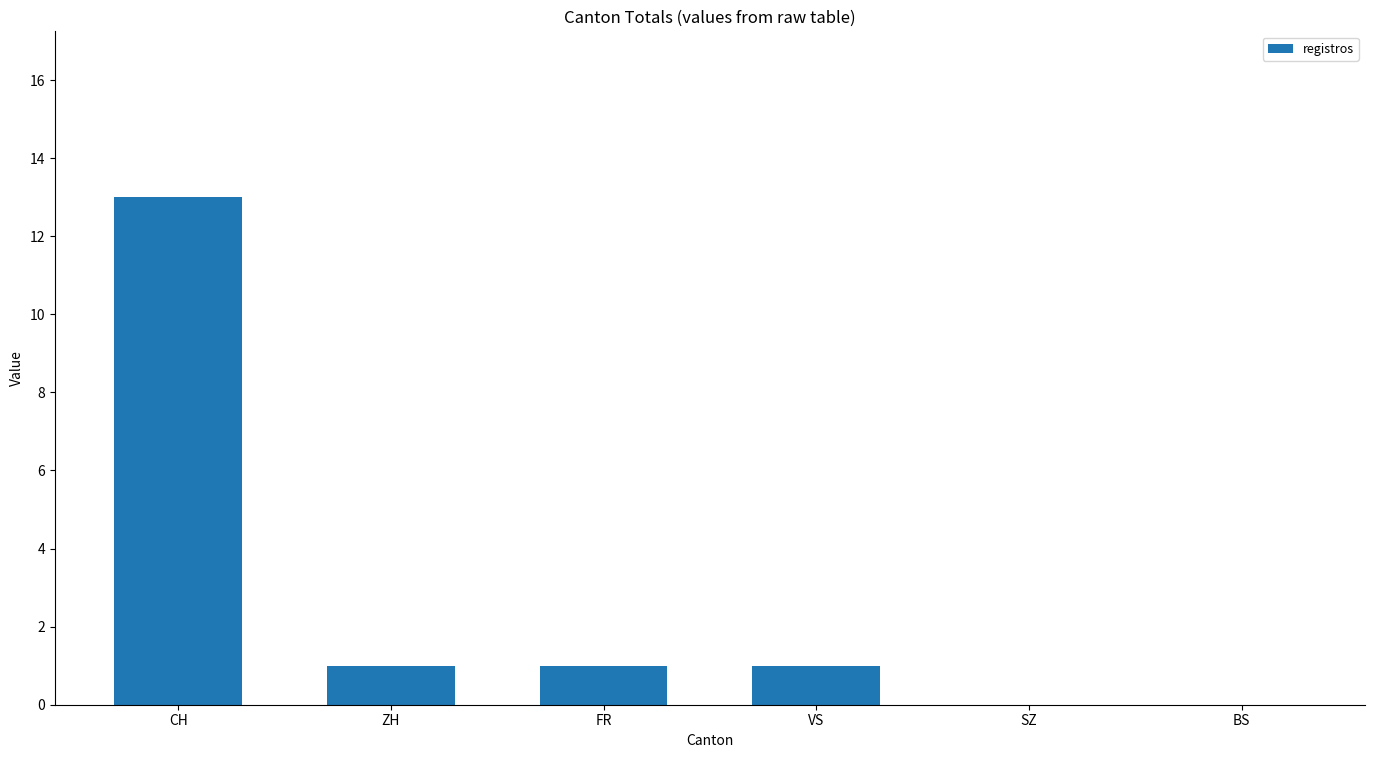

How many series are shown in this chart?

1